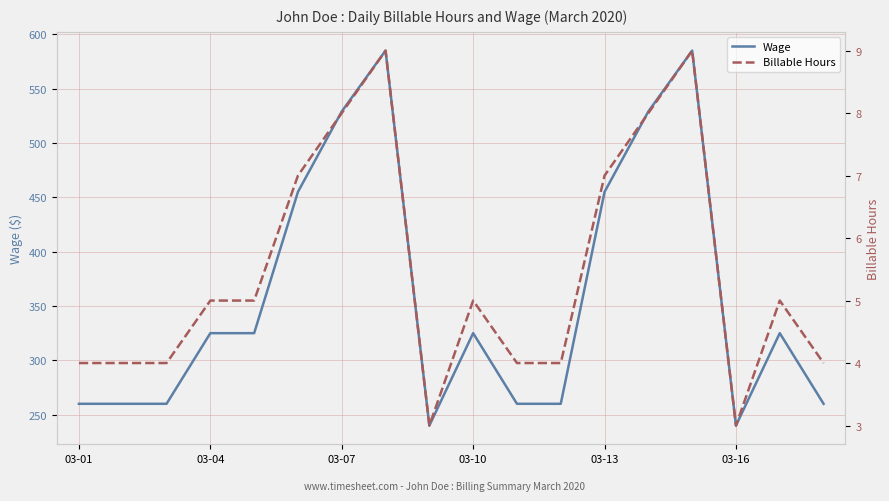

How many distinct data groups are displayed?

2